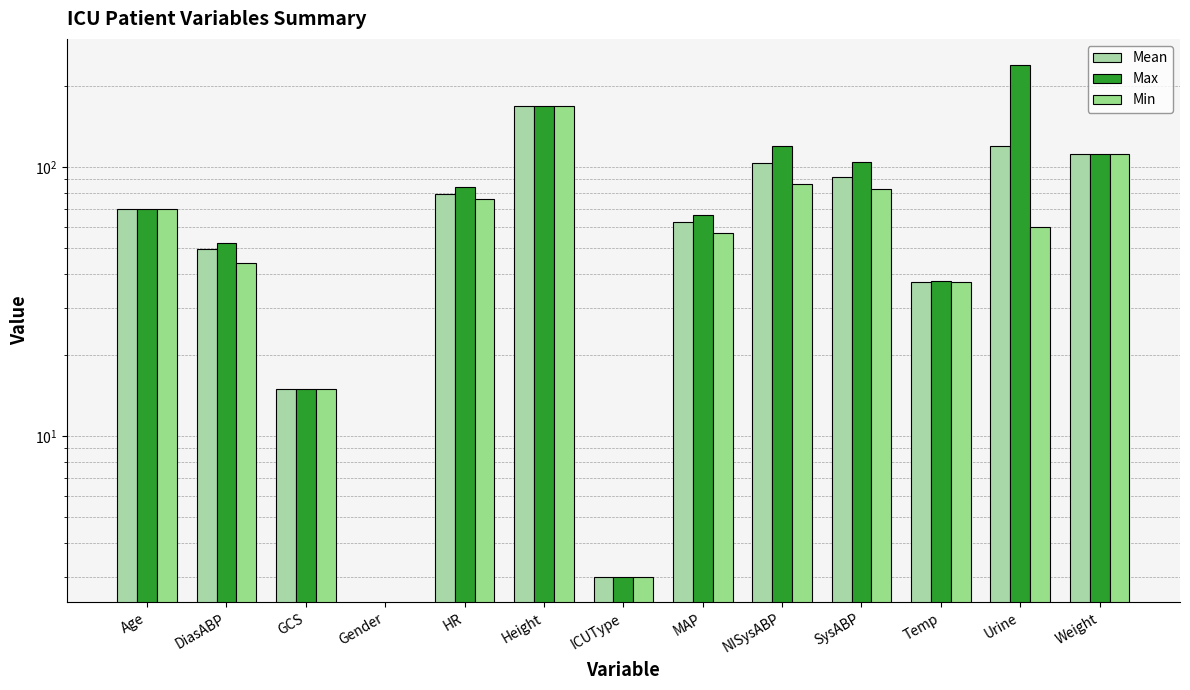

At Height, list the series in order from smallest to largest.

Mean, Max, Min